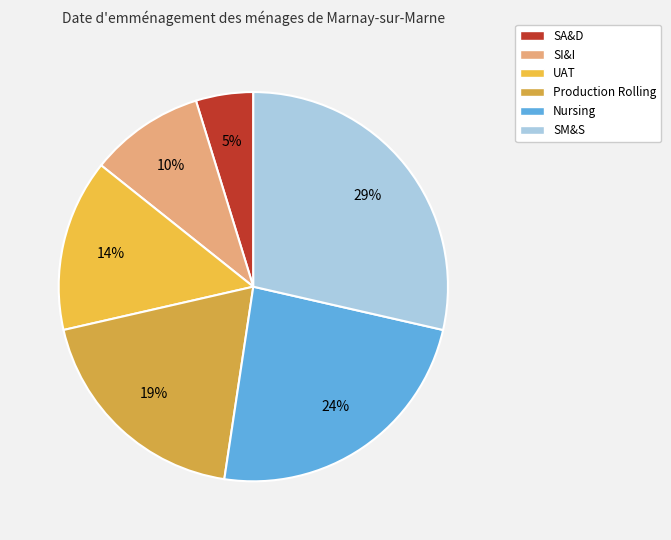

To the nearest percent, what is the combined percentage of SA&D and Production Rolling?

24%